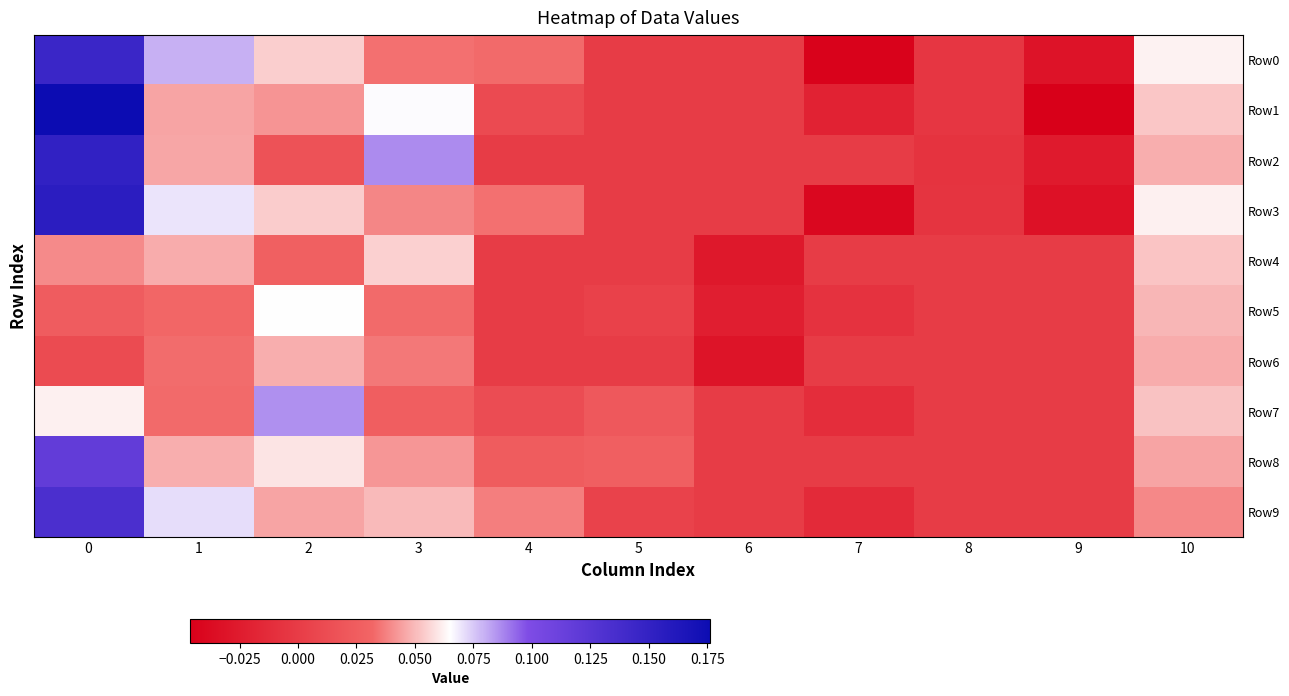

Which category has the lowest value across all series?

9